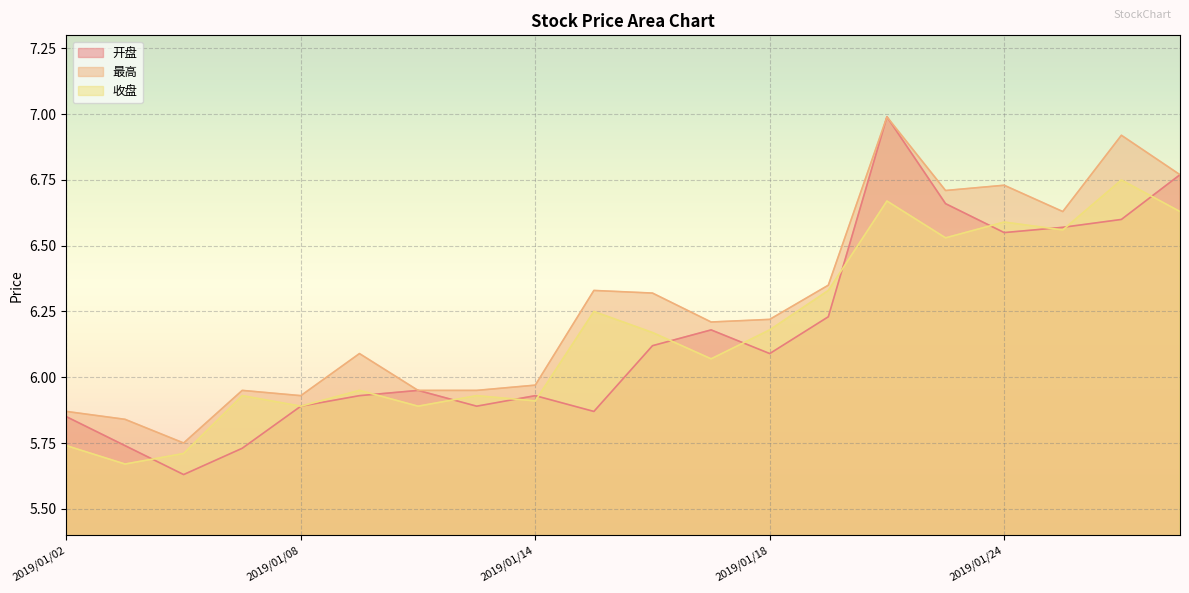

How many data points in 最高 are above 6?

12